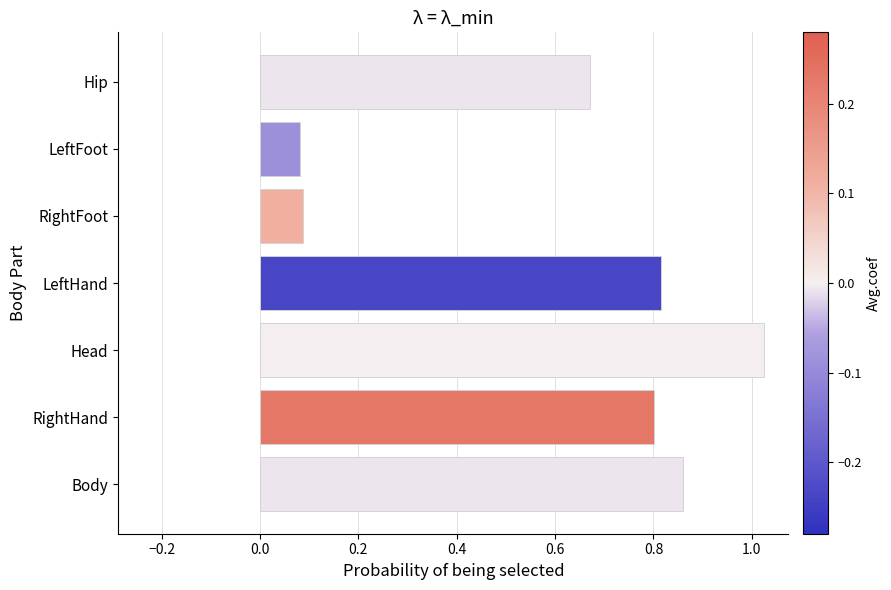

What is the difference between the highest and lowest values at Head?

1.0